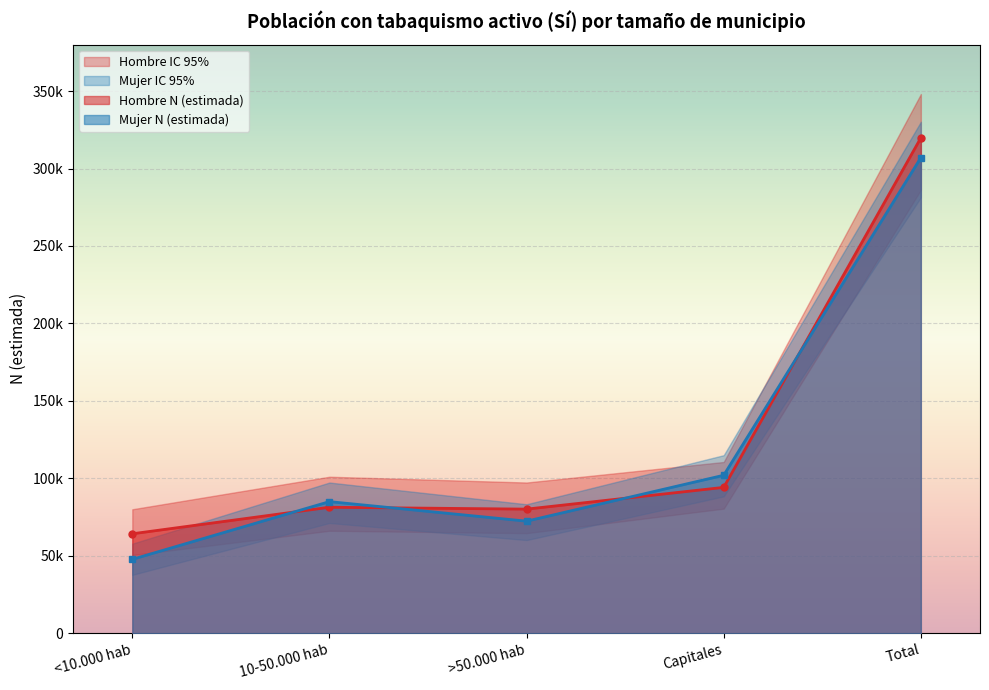

Between Capitales and Total, which series saw the biggest shift?

Hombre N (lím sup IC)